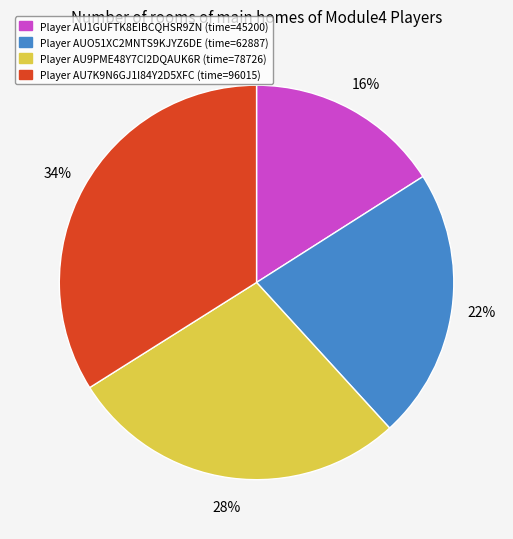

Is there a majority slice in this chart?

No